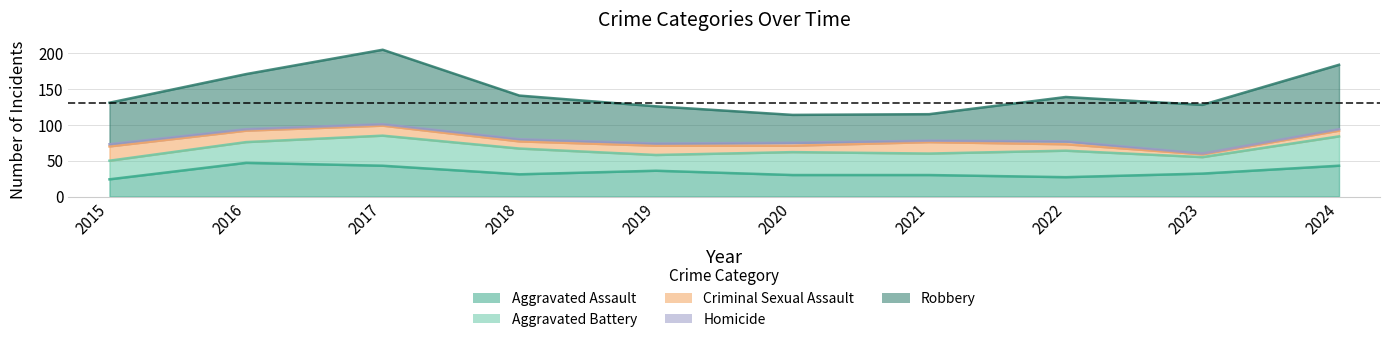

True or false: Homicide and Aggravated Assault cross at least once.

False